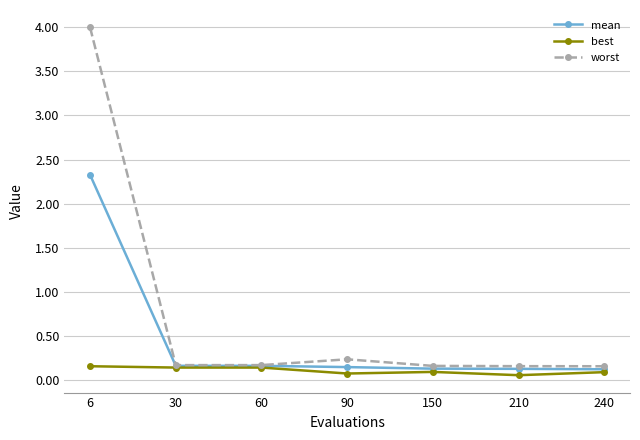

Rank the series by their average value, from lowest to highest.

best, mean, worst